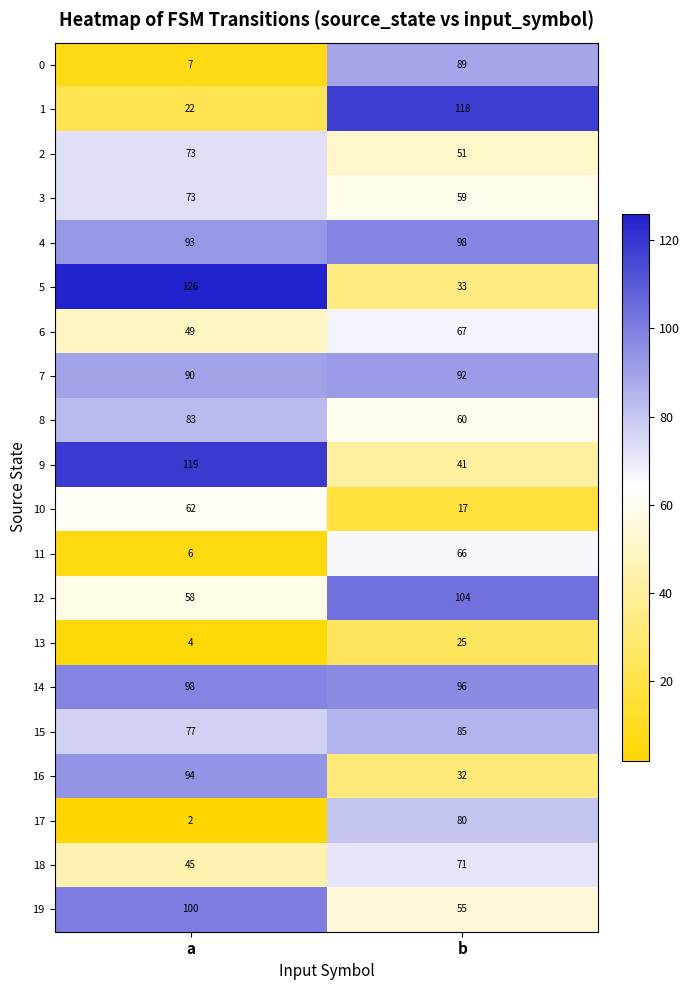

The value of 18 at b is 20. True or false?

False